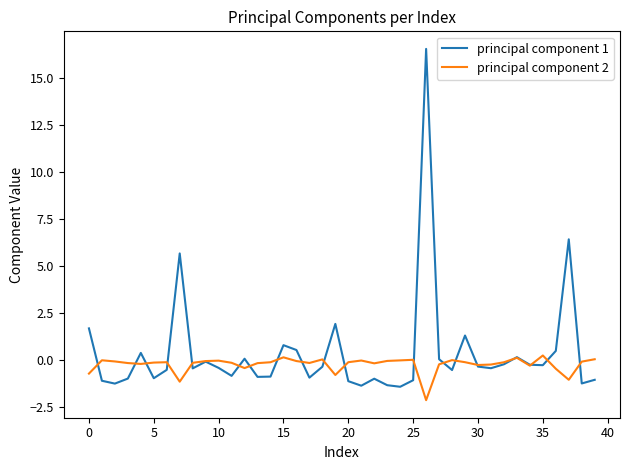

True or false: principal component 2 and principal component 1 intersect in this chart.

True